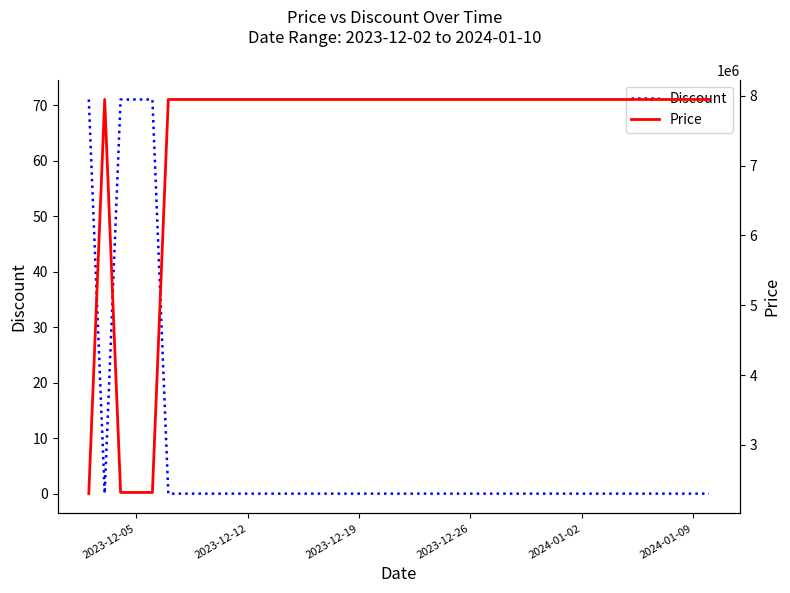

At how many categories does at least one series exceed 3721054?

36